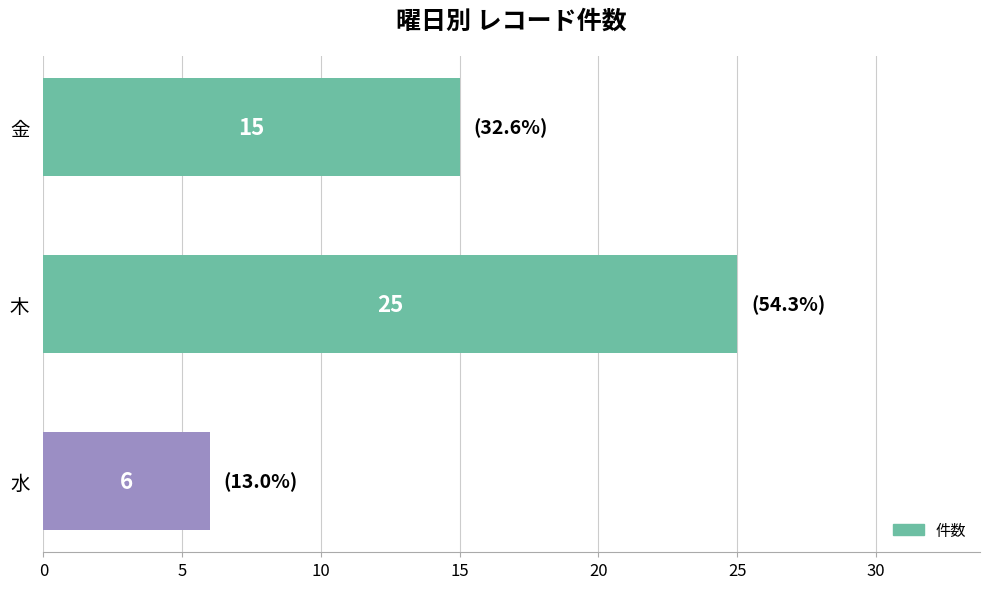

What is the difference between the maximum and minimum values?

19